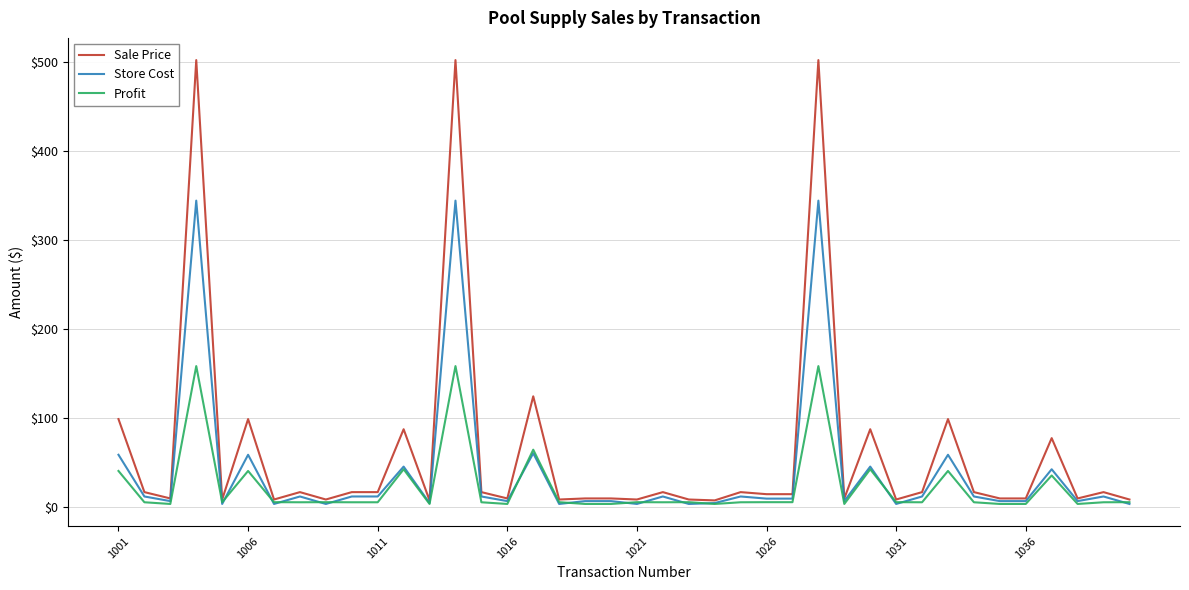

Which series has the largest range (max minus min)?

Sale Price